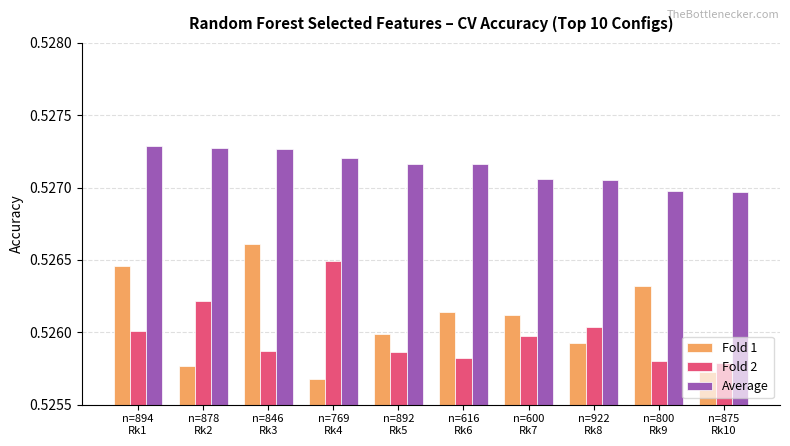

What is the label of the 5th bar from the left?

n=892
Rk5